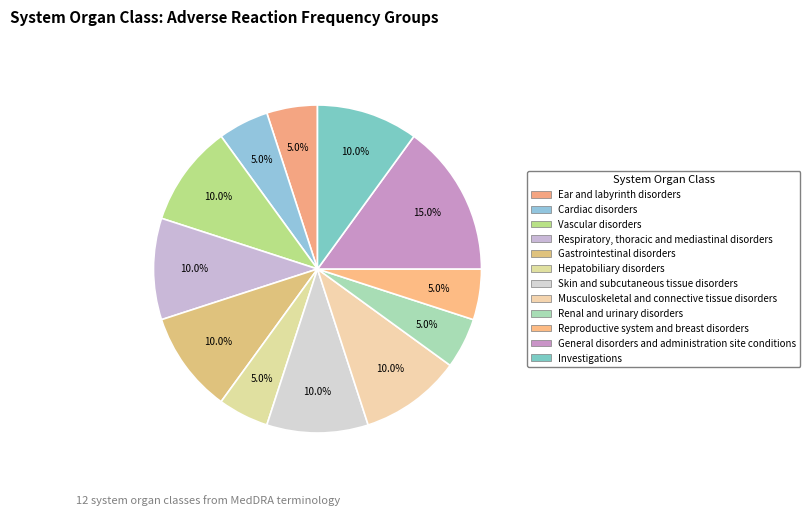

How many segments does this pie chart have?

12